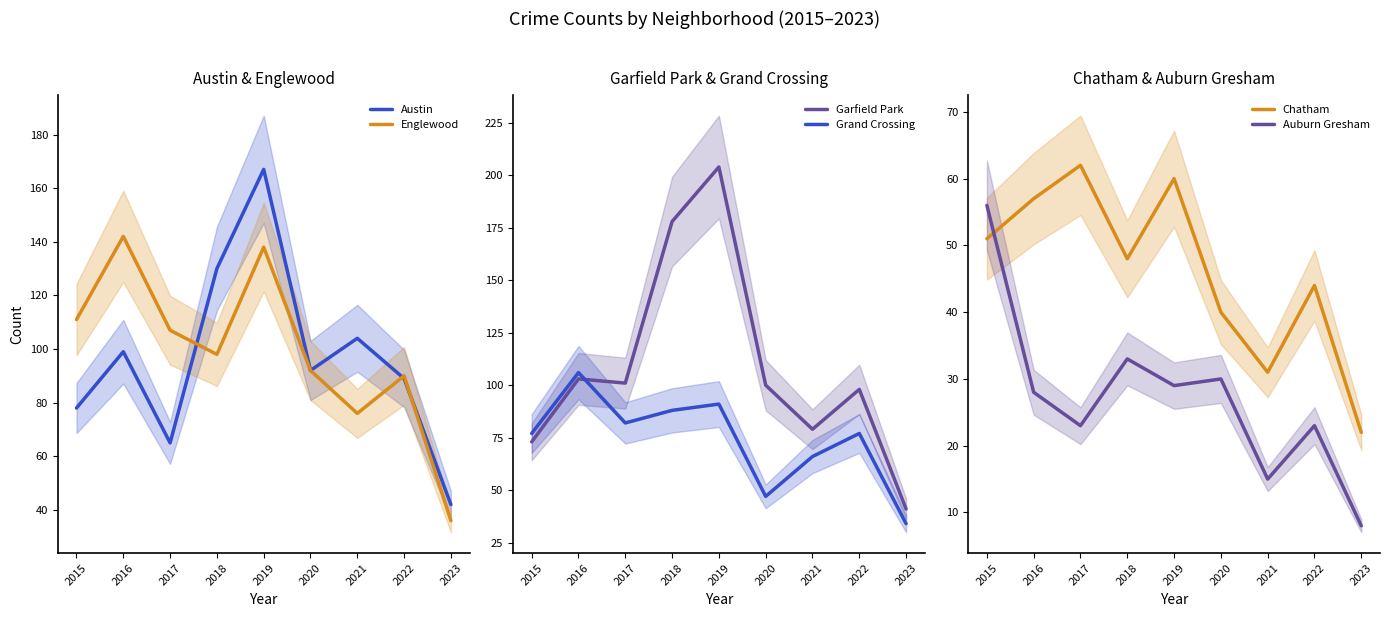

Reading left to right, what are all the values shown in this chart?

Austin: 78	99	65	130	167	92	104	89	42
Englewood: 111	142	107	98	138	92	76	90	36
Garfield Park: 73	103	101	178	204	100	79	98	41
Grand Crossing: 77	106	82	88	91	47	66	77	34
Chatham: 51	57	62	48	60	40	31	44	22
Auburn Gresham: 56	28	23	33	29	30	15	23	8